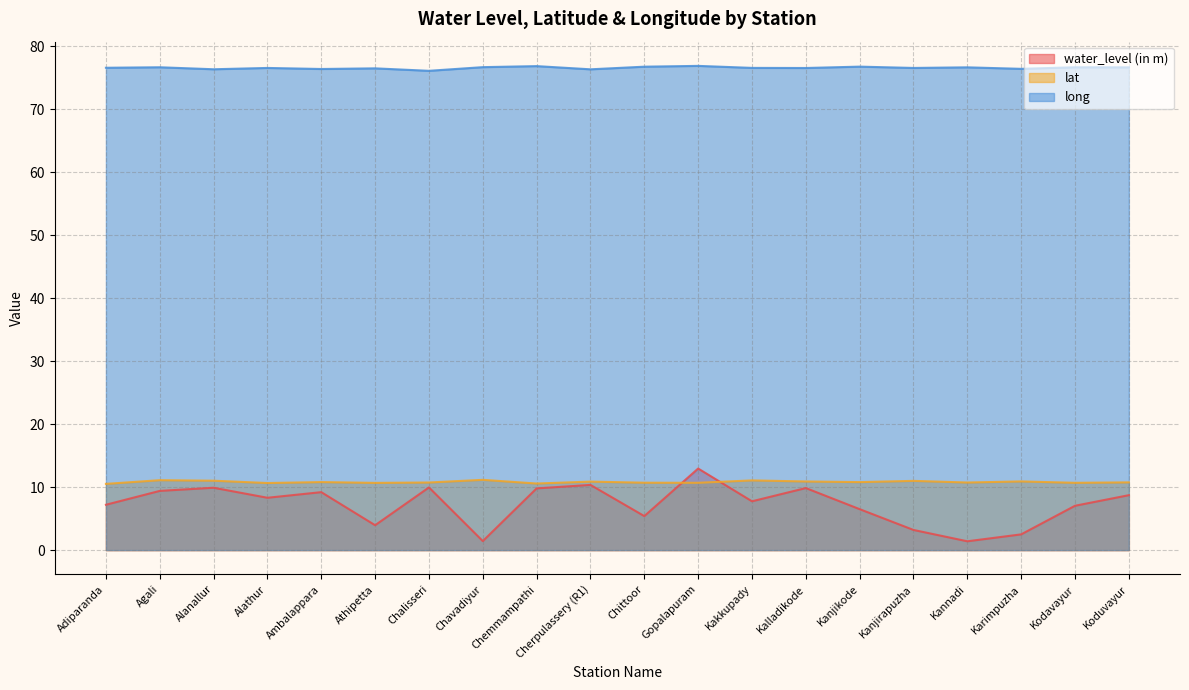

What is the difference between the long values at Kodavayur and Cherpulassery (R1)?

0.3